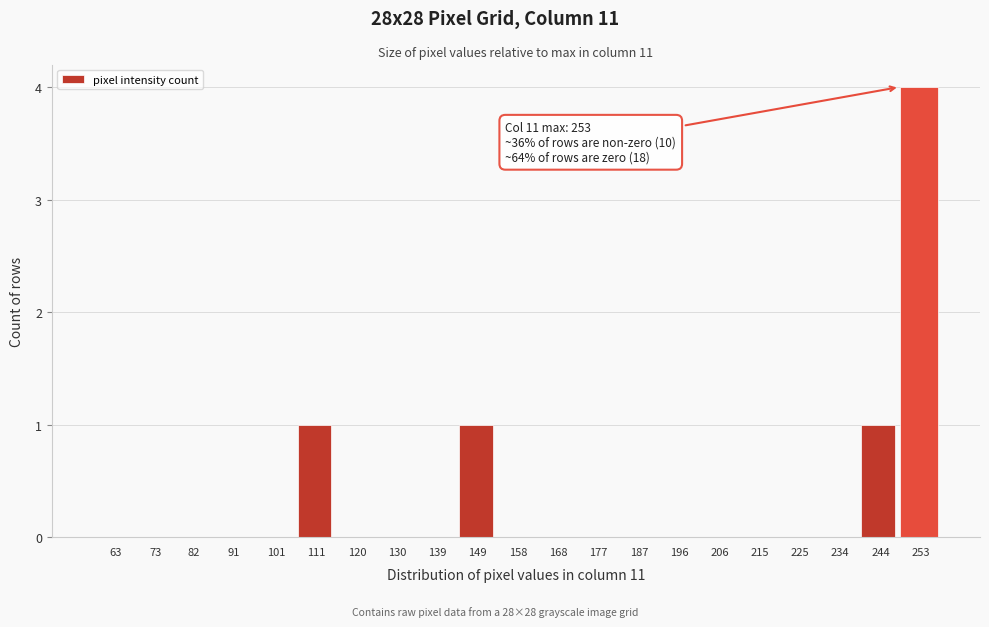

Reading left to right, list all the values displayed in this chart.

63=0	73=0	82=0	91=0	101=0	111=1	120=0	130=0	139=0	149=1	158=0	168=0	177=0	187=0	196=0	206=0	215=0	225=0	234=0	244=1	253=4